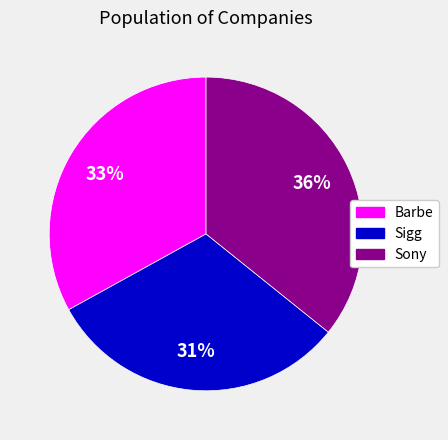

Do Sony and Barbe together represent more than half of the pie?

Yes